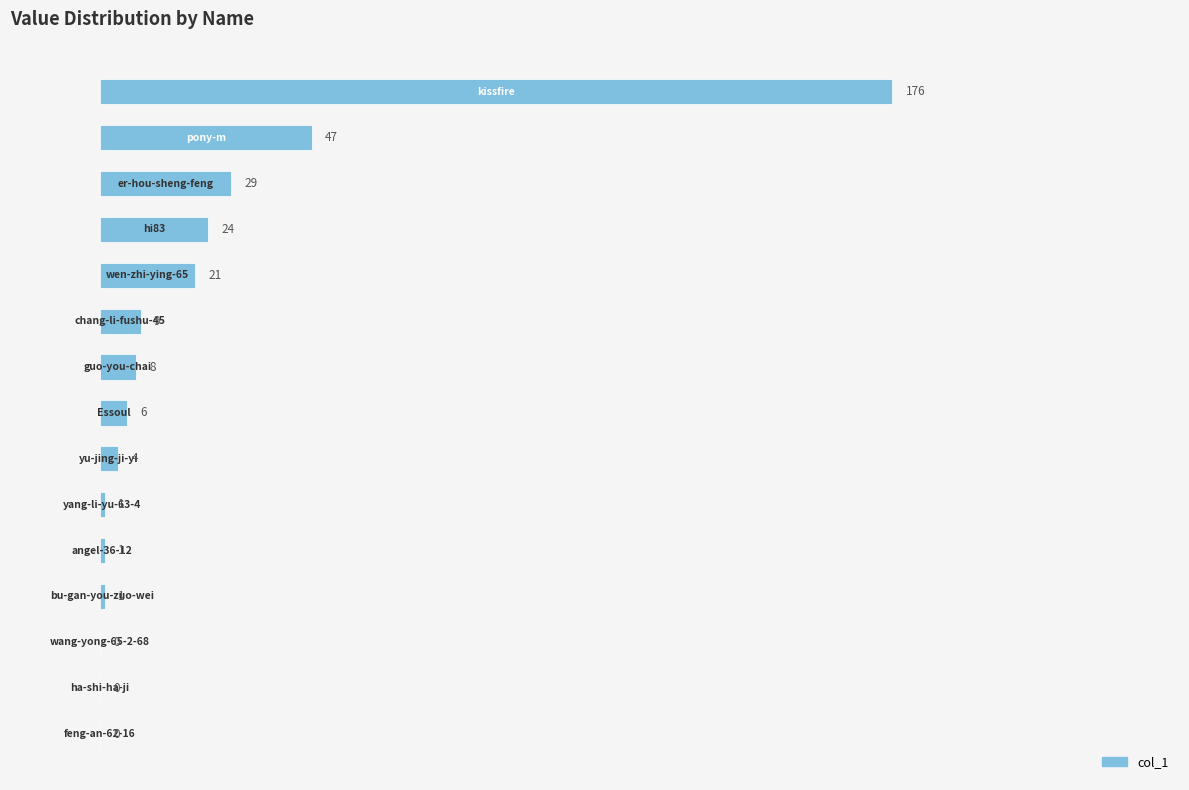

What is the sum of all values?

327